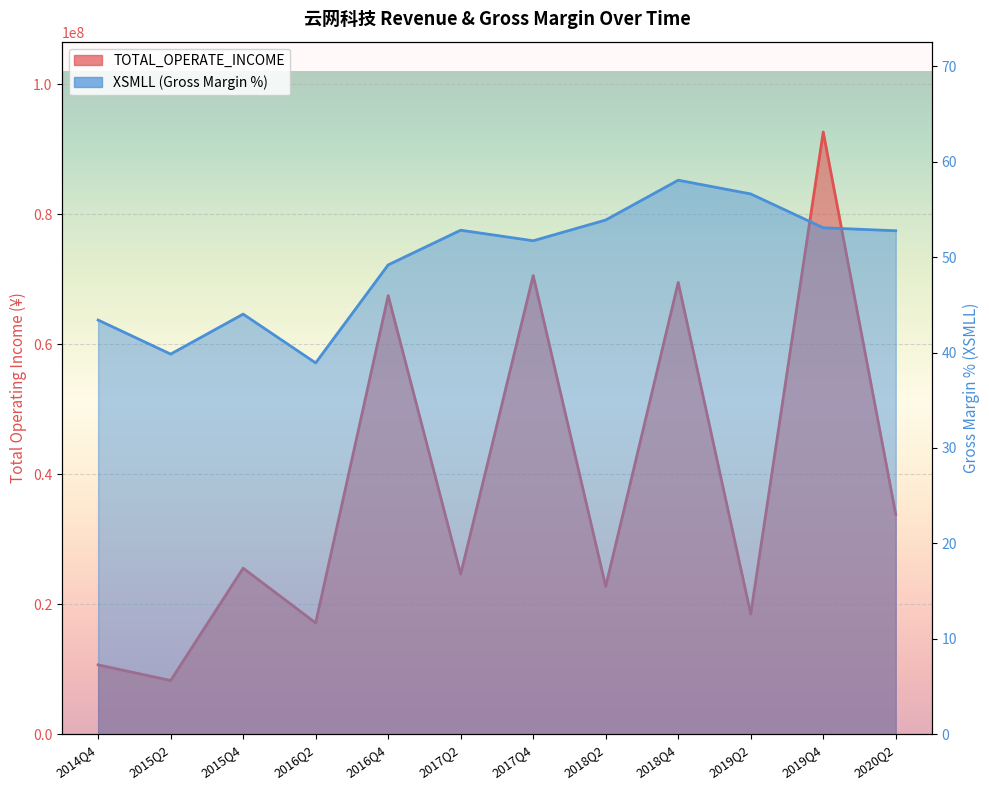

What is the minimum value shown in the chart?

38.9